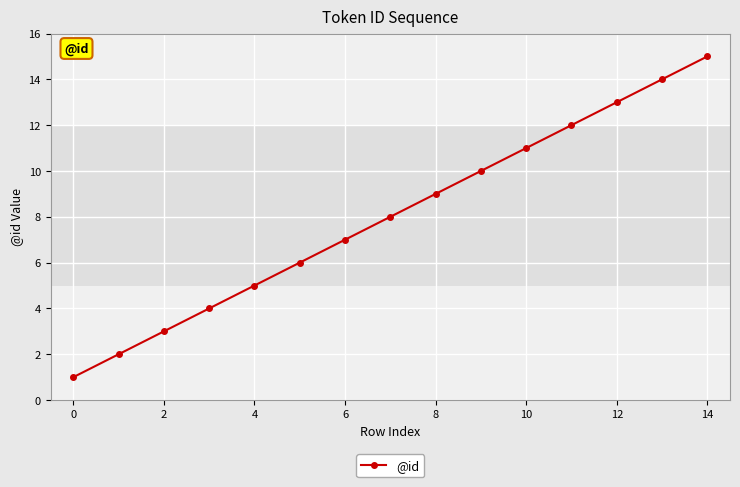

What is the greatest value displayed?

15